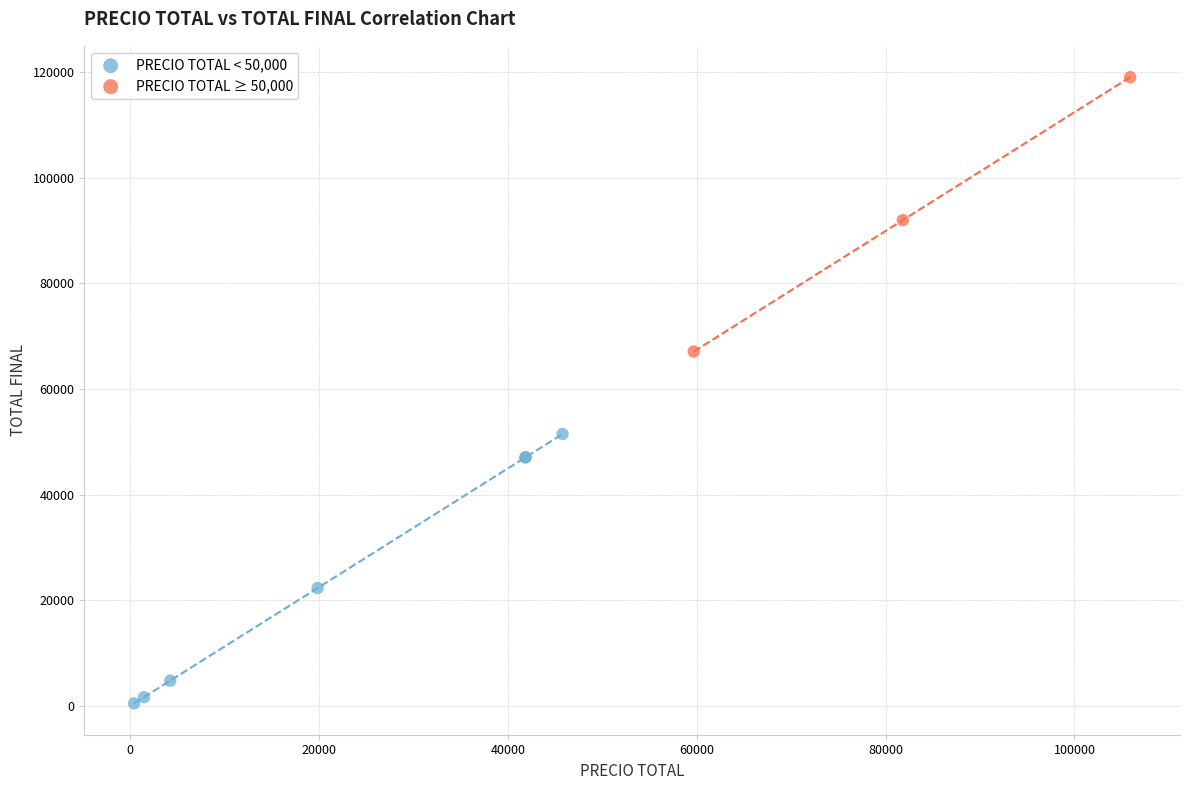

Which series contains the highest Y value?

PRECIO TOTAL ≥ 50,000